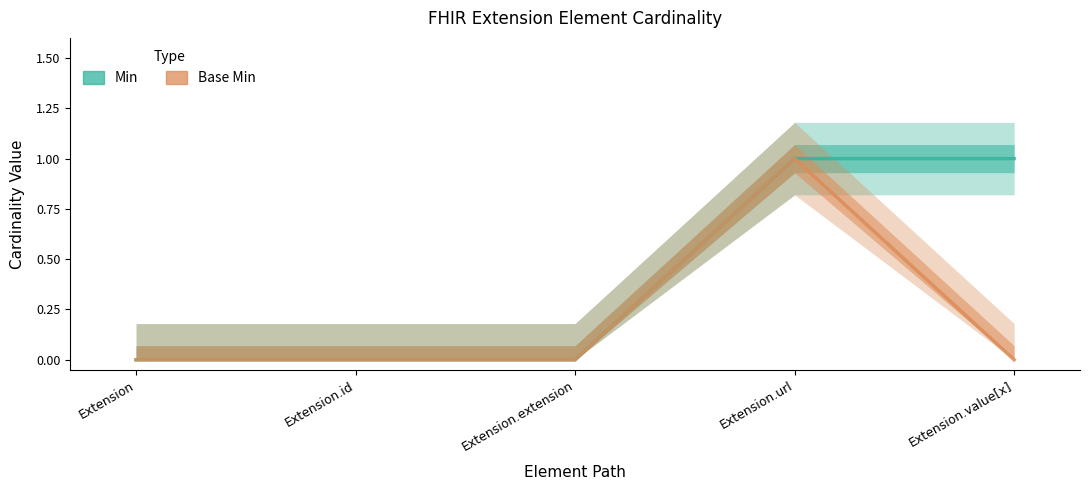

Between Extension and Extension.extension, which is larger?

Extension